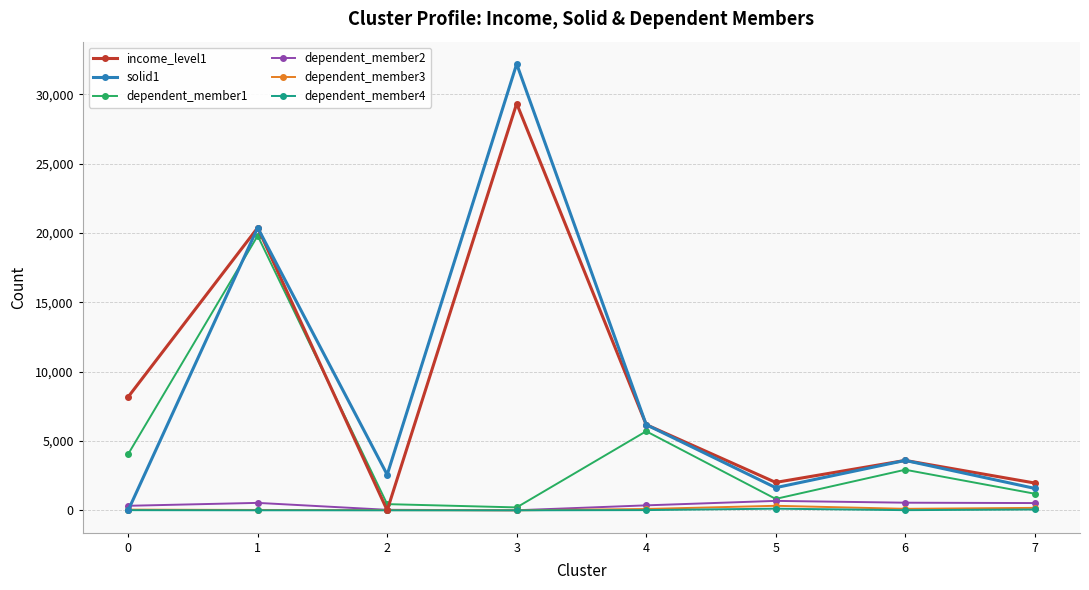

What is the sum of the dependent_member2 values at 7 and 1?

1061